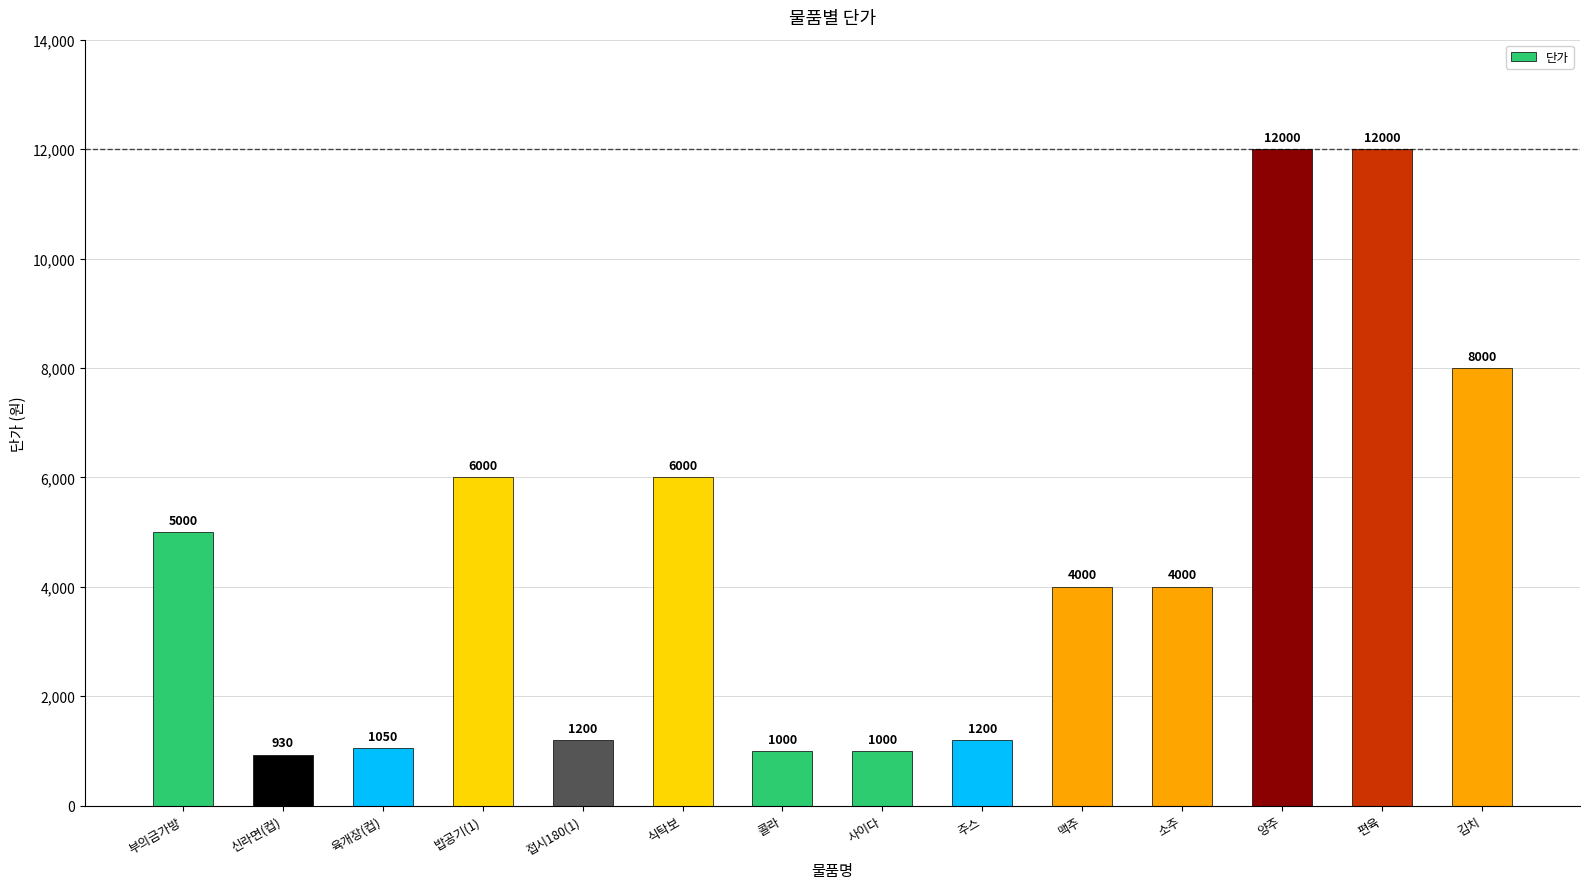

What position from the left is 식탁보?

6